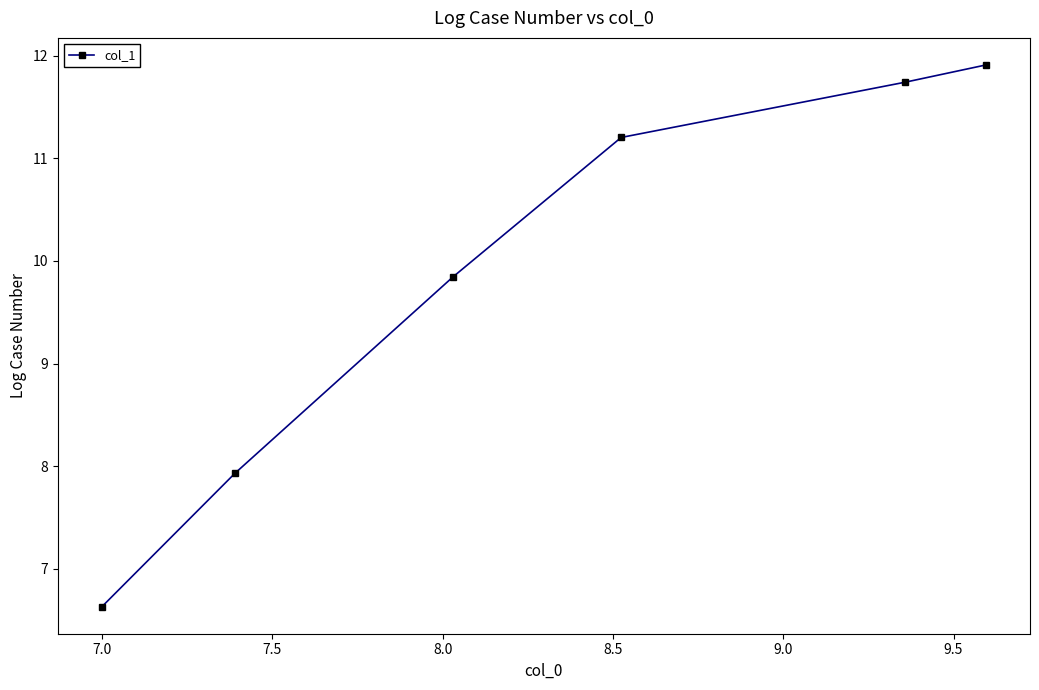

What is the smallest value displayed?

6.6